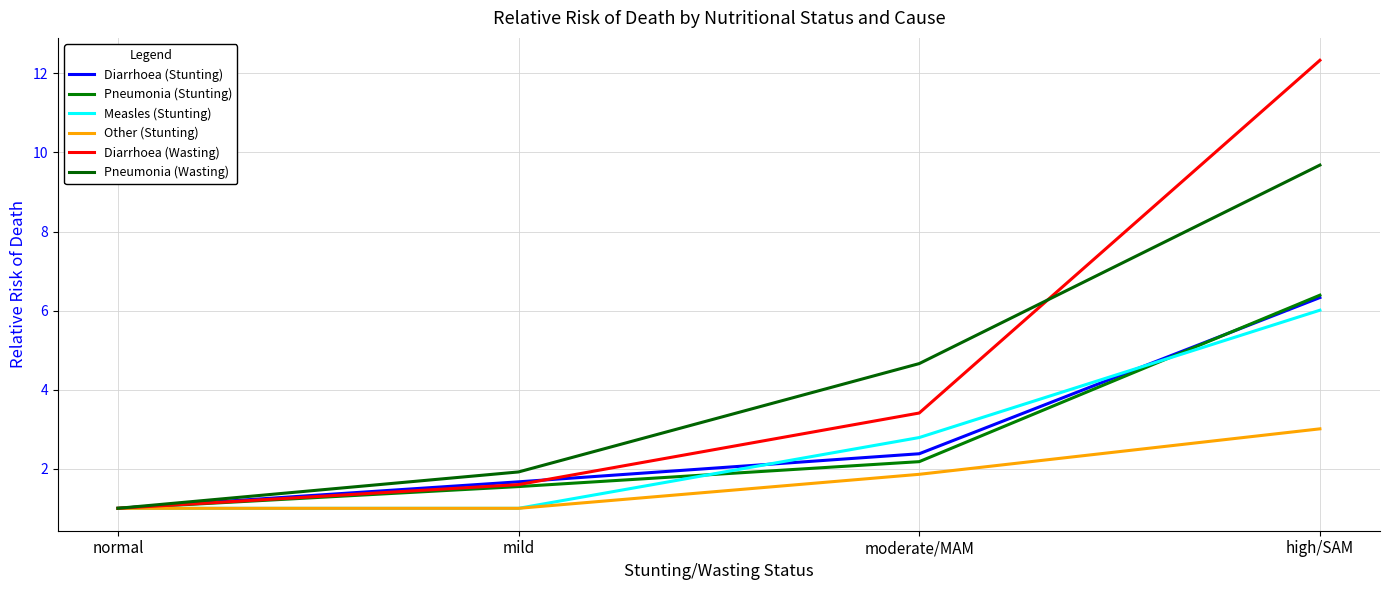

Reading left to right, what are all the values shown in this chart?

Diarrhoea (Stunting): normal=1.0	mild=1.7	moderate/MAM=2.4	high/SAM=6.3
Pneumonia (Stunting): normal=1.0	mild=1.6	moderate/MAM=2.2	high/SAM=6.4
Measles (Stunting): normal=1.0	mild=1.0	moderate/MAM=2.8	high/SAM=6.0
Other (Stunting): normal=1.0	mild=1.0	moderate/MAM=1.9	high/SAM=3.0
Diarrhoea (Wasting): normal=1.0	mild=1.6	moderate/MAM=3.4	high/SAM=12.3
Pneumonia (Wasting): normal=1.0	mild=1.9	moderate/MAM=4.7	high/SAM=9.7